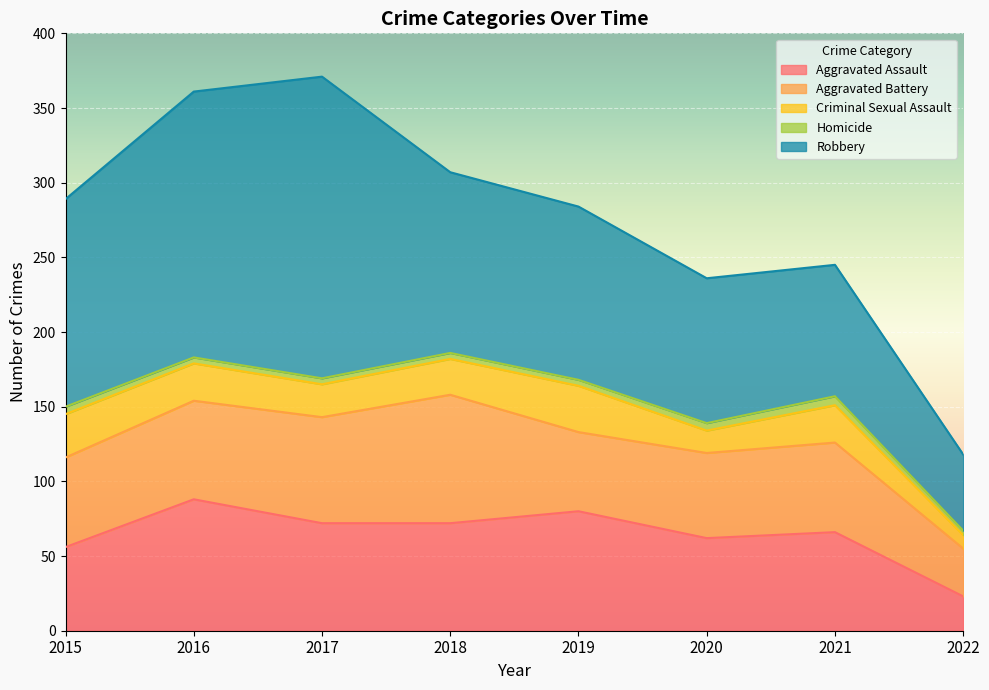

The value of Aggravated Battery at 2020 is 21. True or false?

False